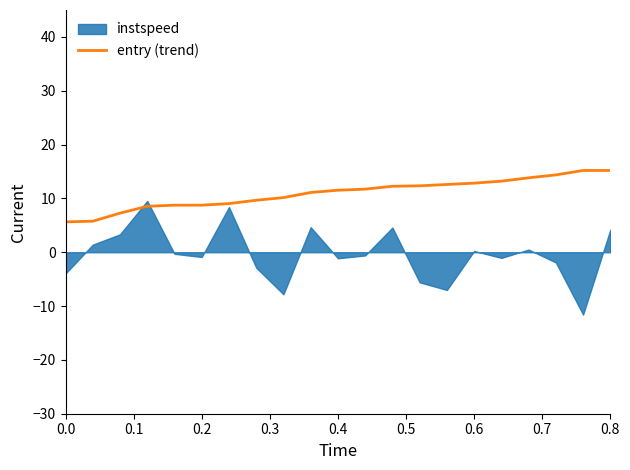

Does the chart display data point markers on the line(s)?

No